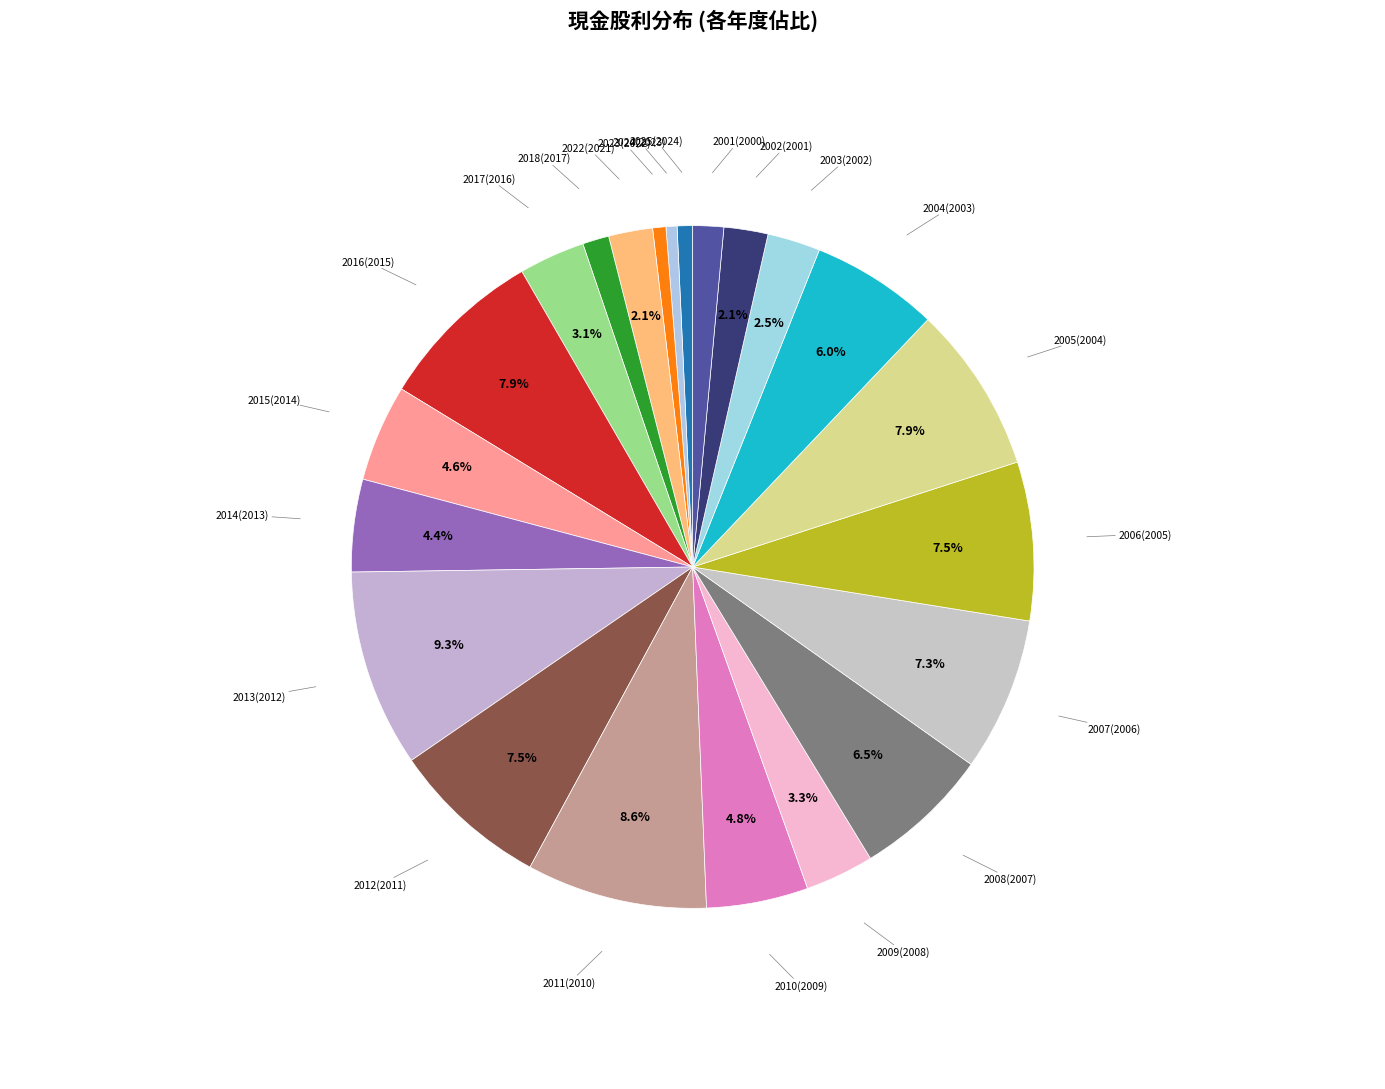

Which has a higher value, 2012(2011) or 2013(2012)?

2013(2012)